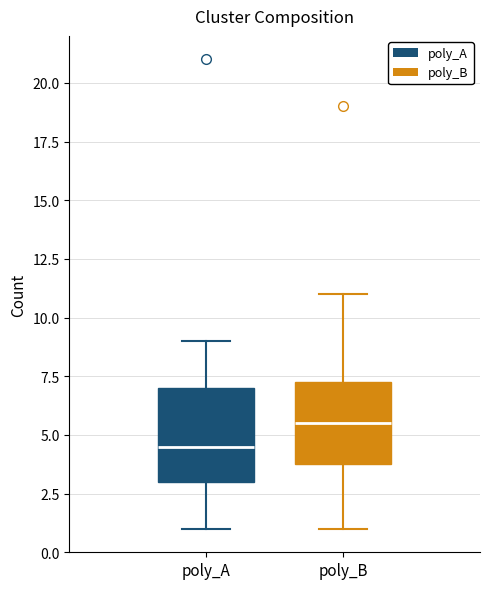

Which box is the tallest, from its lower edge to its upper edge?

poly_A